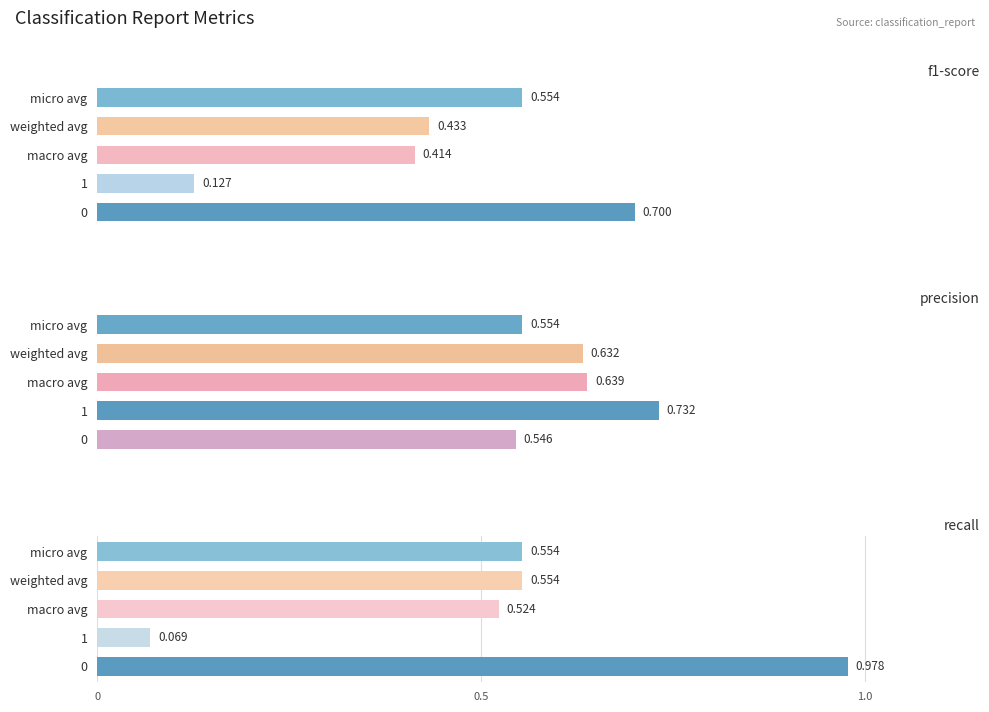

How many bars are there in total?

15